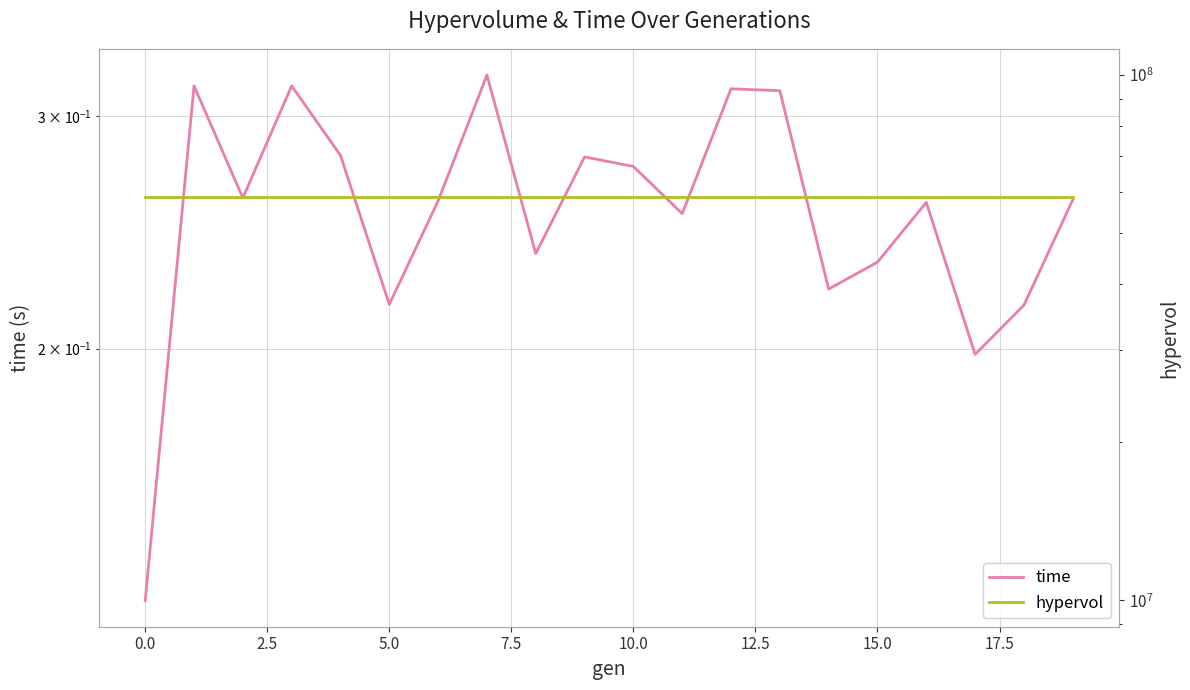

Rank the series by their maximum value, from highest to lowest.

hypervol, time